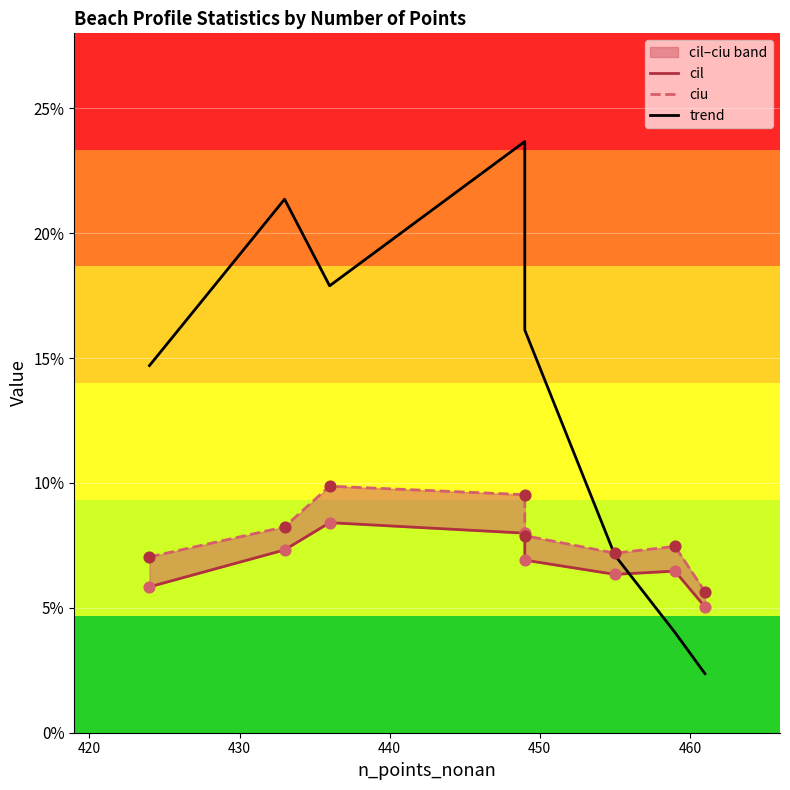

Is the value of ciu at 440 greater than the value of cil at 470?

Yes